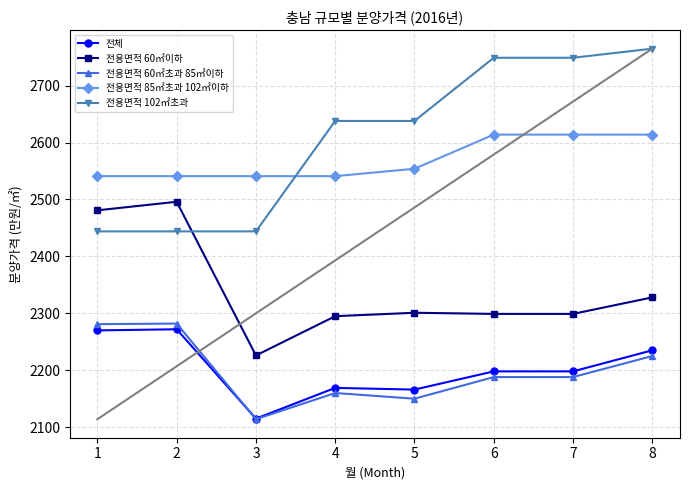

What is the approximate value of 전용면적 85㎡초과 102㎡이하 at 4, to the nearest 10?

2540